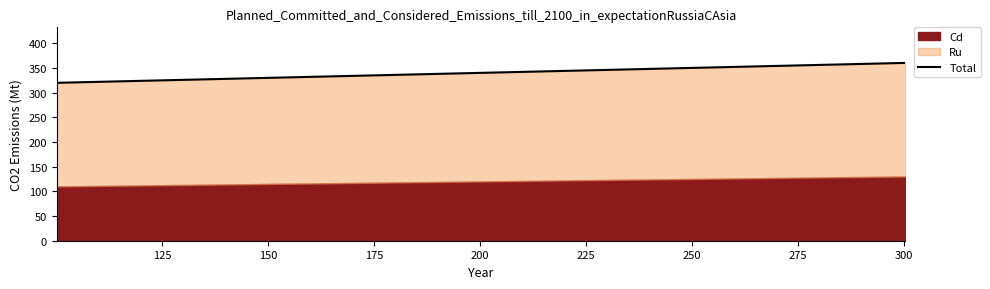

How many lines are shown in the chart?

1